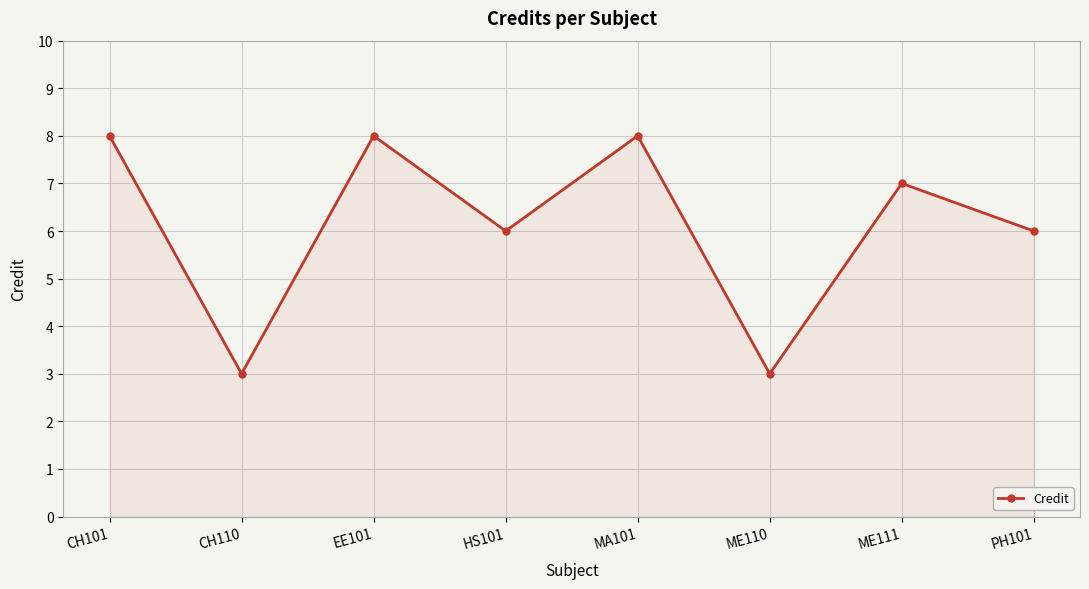

Between CH110 and HS101, which is larger?

HS101